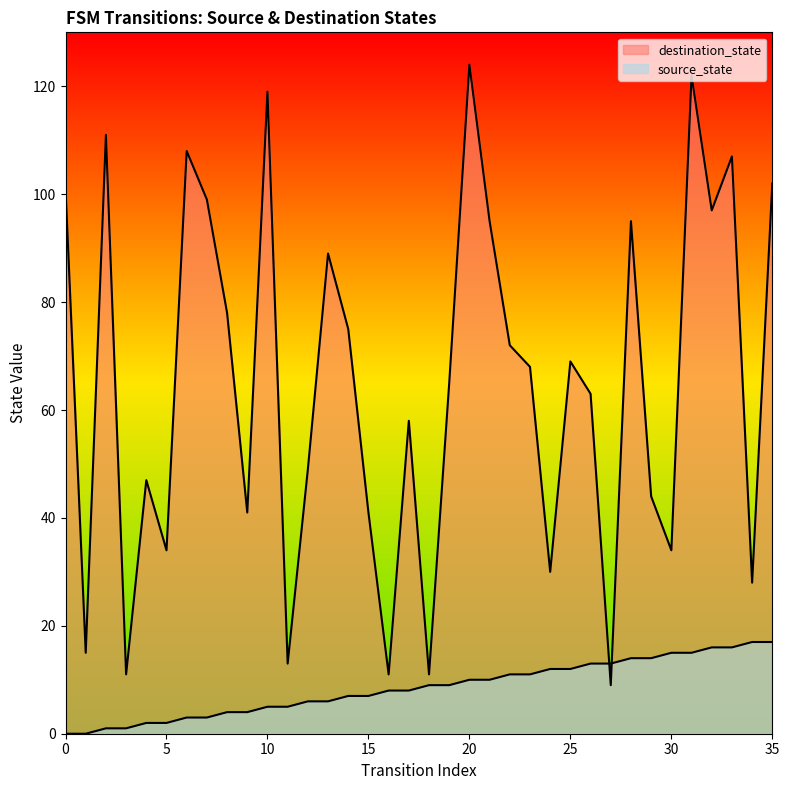

Reading left to right, extract all data points from this chart.

source_state: 0	0	1	1	2	2	3	3	4	4	5	5	6	6	7	7	8	8	9	9	10	10	11	11	12	12	13	13	14	14	15	15	16	16	17	17
destination_state: 101	15	111	11	47	34	108	99	78	41	119	13	49	89	75	41	11	58	11	65	124	95	72	68	30	69	63	9	95	44	34	122	97	107	28	102